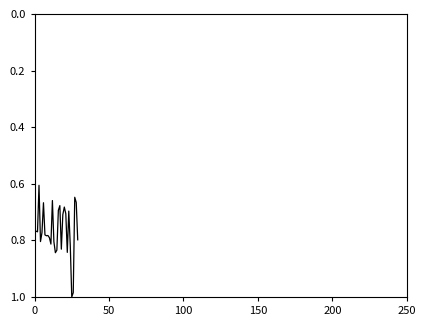

Reading left to right, extract all data points from this chart.

0.8	0.8	0.8	0.6	0.8	0.8	0.7	0.8	0.8	0.8	0.8	0.8	0.7	0.8	0.8	0.8	0.7	0.7	0.8	0.7	0.7	0.7	0.8	0.7	0.8	1.0	1.0	0.6	0.7	0.8